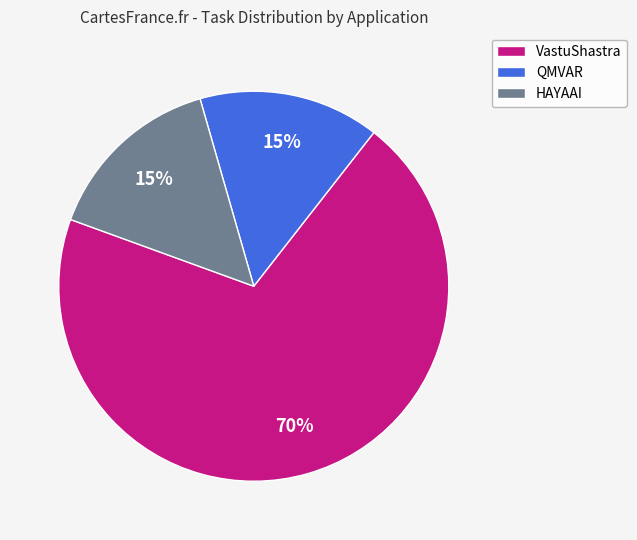

Which has a higher value, HAYAAI or VastuShastra?

VastuShastra